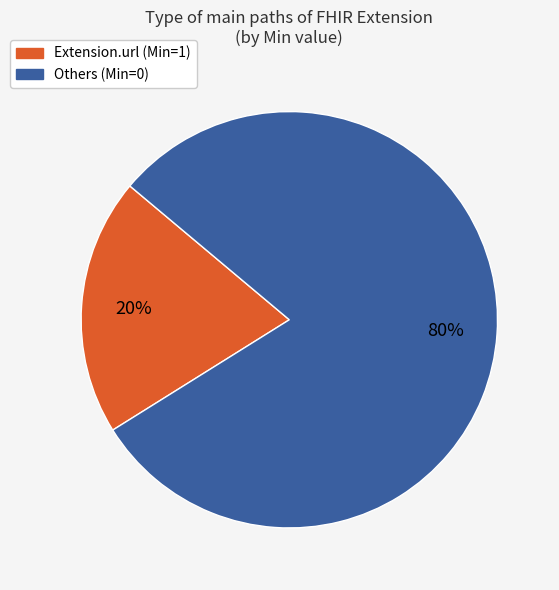

Is there any slice that represents more than half of the pie?

Yes